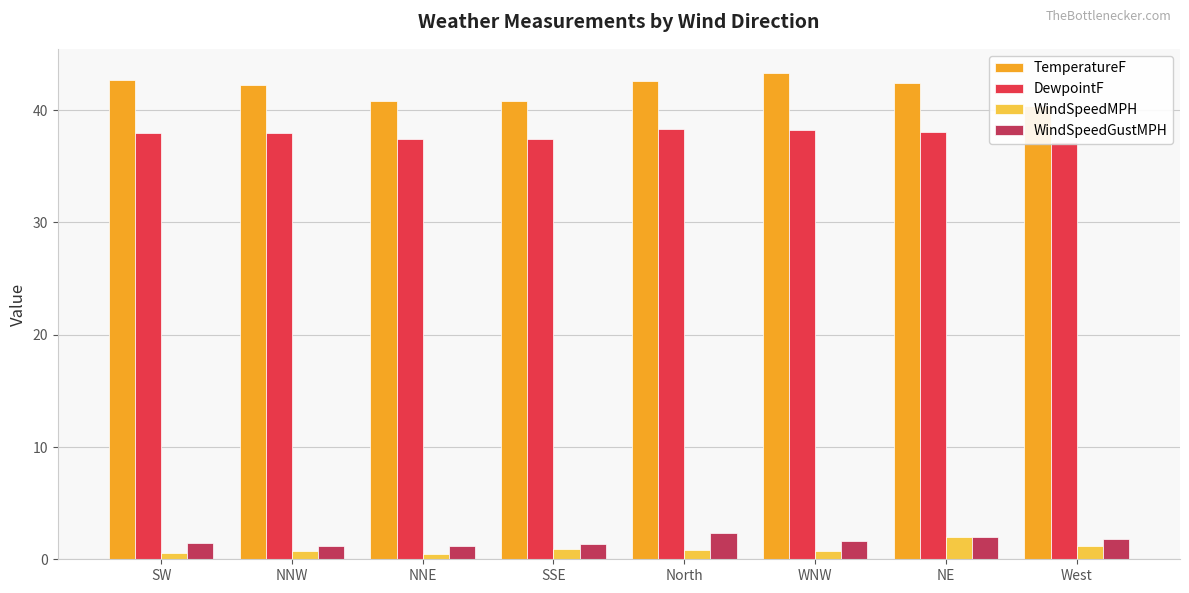

What is the value of the TemperatureF bar at the 8th from the left?

40.4